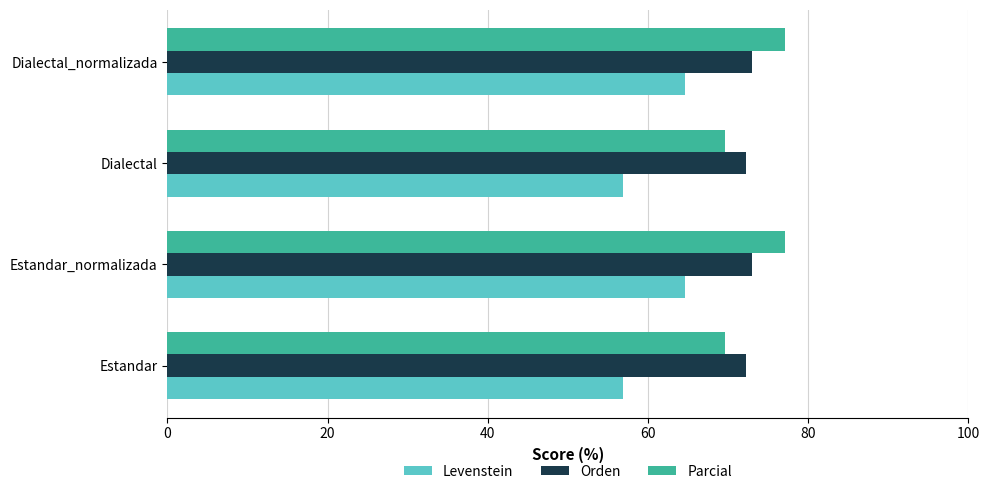

The Parcial series shows 36.6 at Estandar. True or false?

False